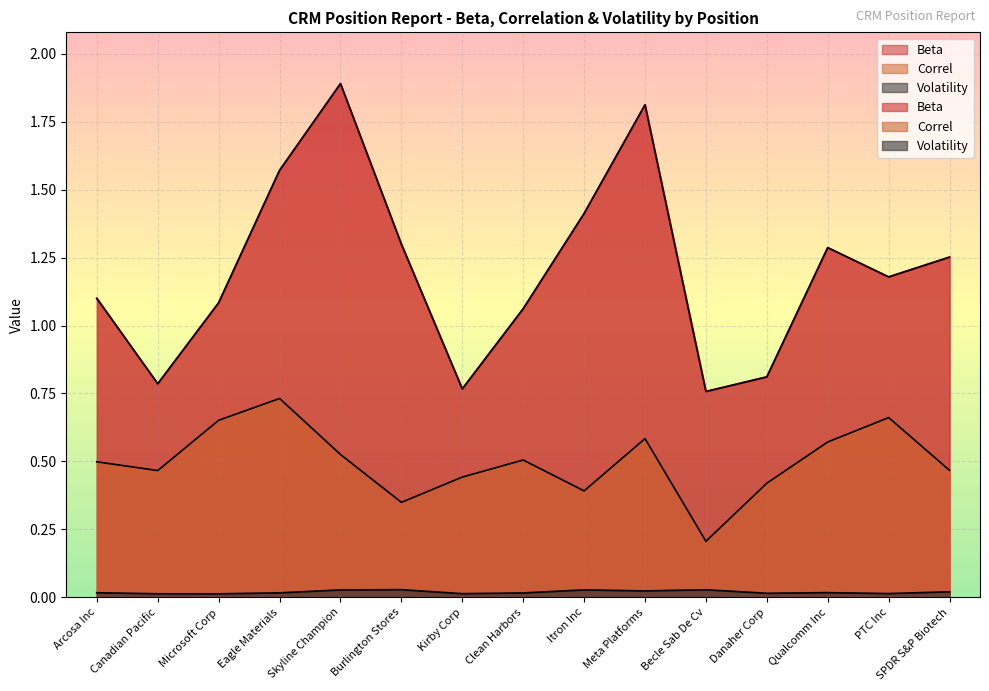

What is the label of the 2nd point from the left?

Canadian Pacific